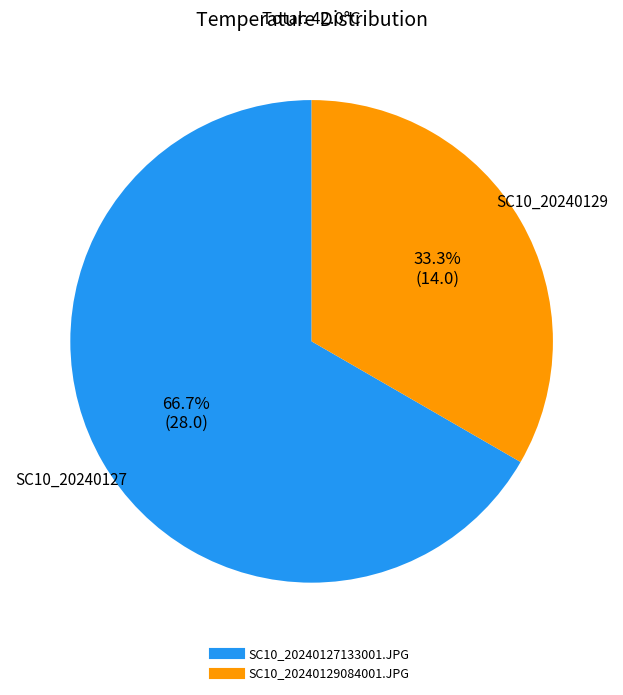

To the nearest percent, what is the difference between the largest and smallest slice percentages?

33%